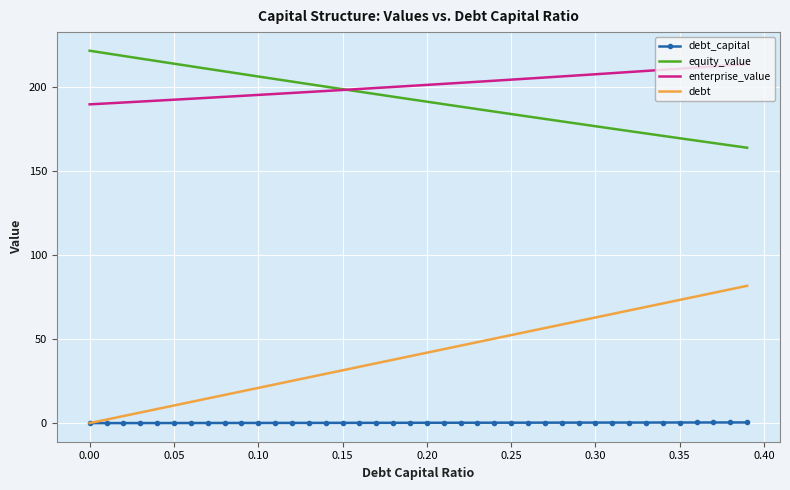

Which series has the largest range (max minus min)?

debt